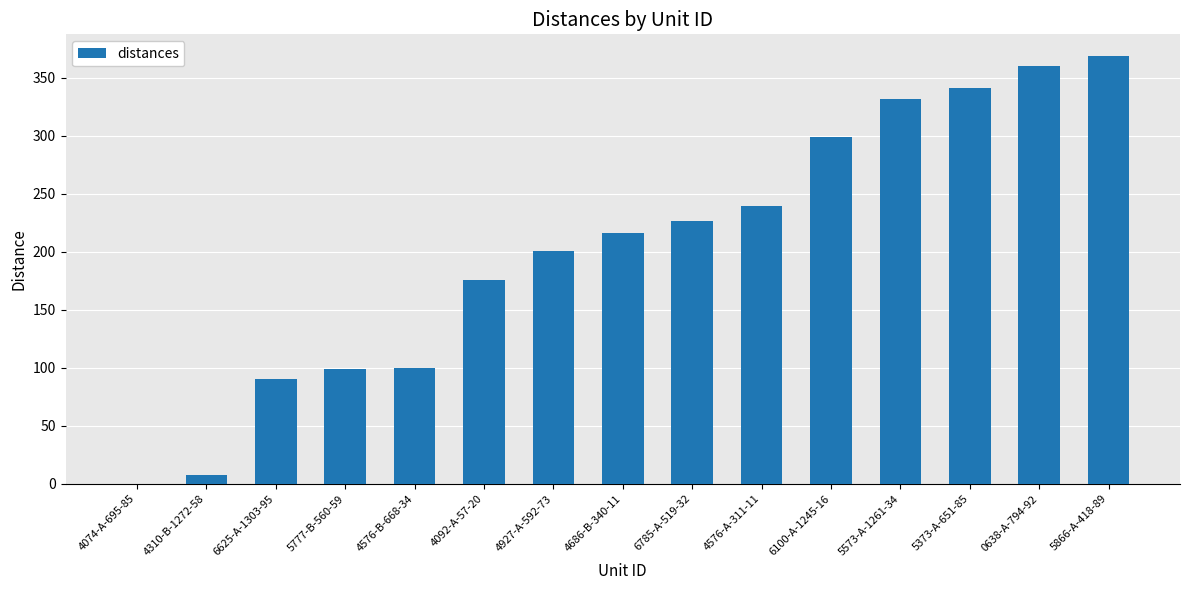

True or false: the data shows 155.2 at 4576-B-668-34.

False